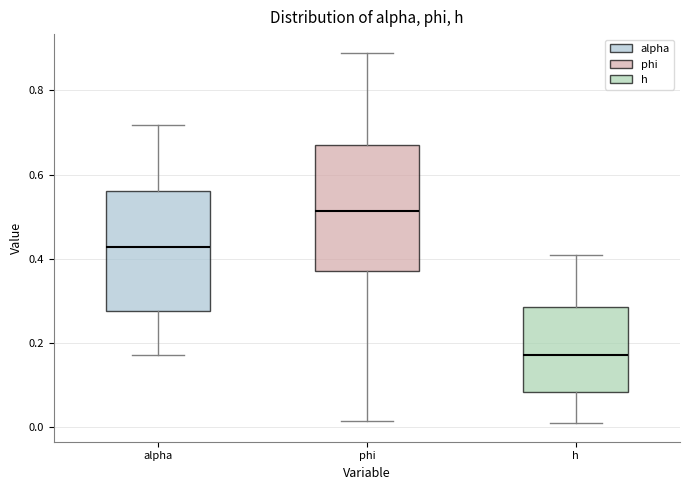

Reading left to right, transcribe this box plot: for each box, give where its median line is, the range the box spans, and where its two whiskers end, as read against the y-axis. The values are not printed on the chart, so give them approximately, as read against the axis.

alpha: median 0.42, box 0.28 to 0.56, whiskers 0.18 to 0.72
phi: median 0.52, box 0.38 to 0.68, whiskers 0.02 to 0.88
h: median 0.18, box 0.08 to 0.28, whiskers 0.00 to 0.40